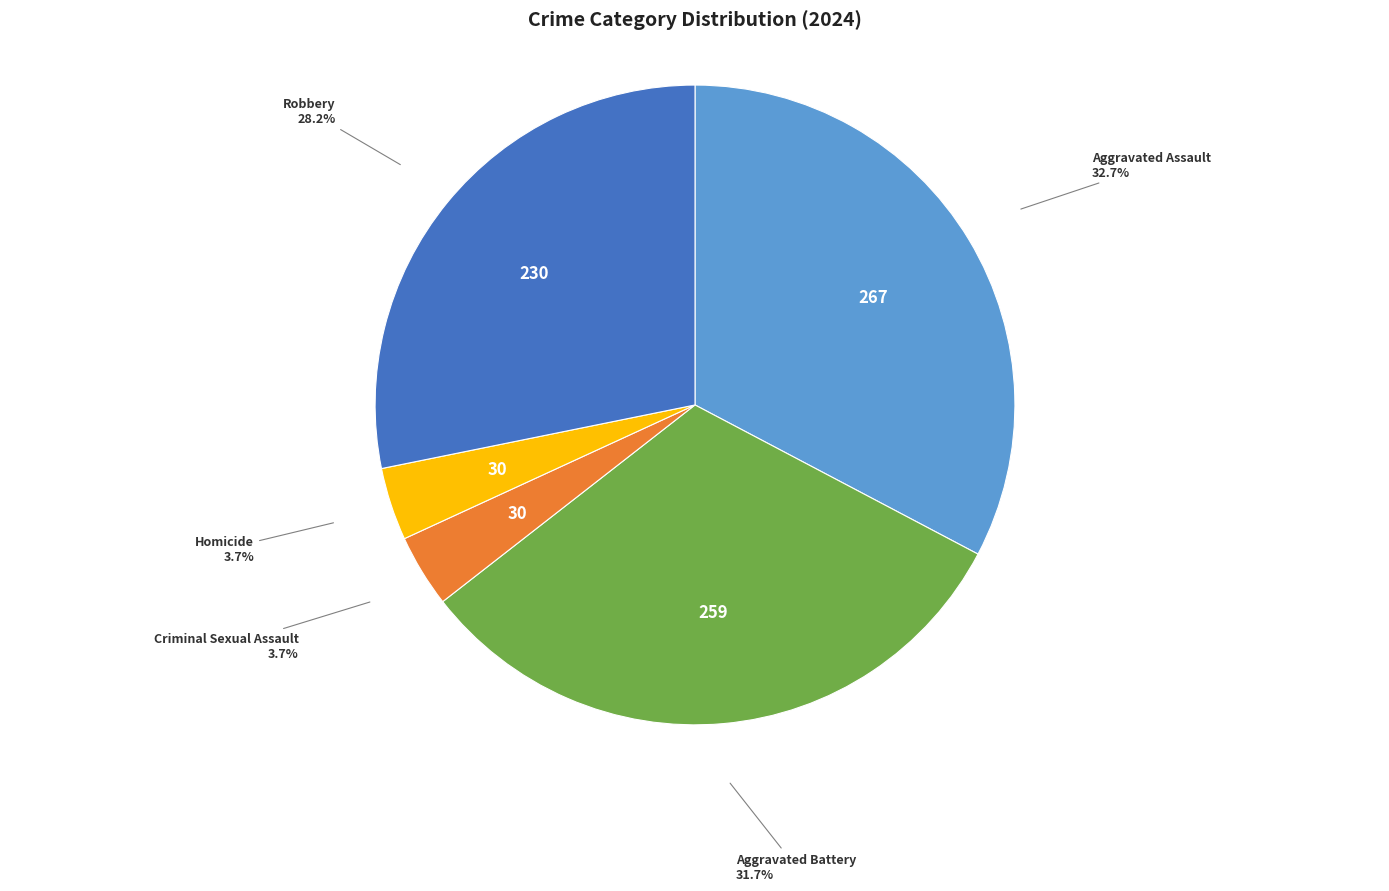

To the nearest percent, what is the average slice percentage?

20%